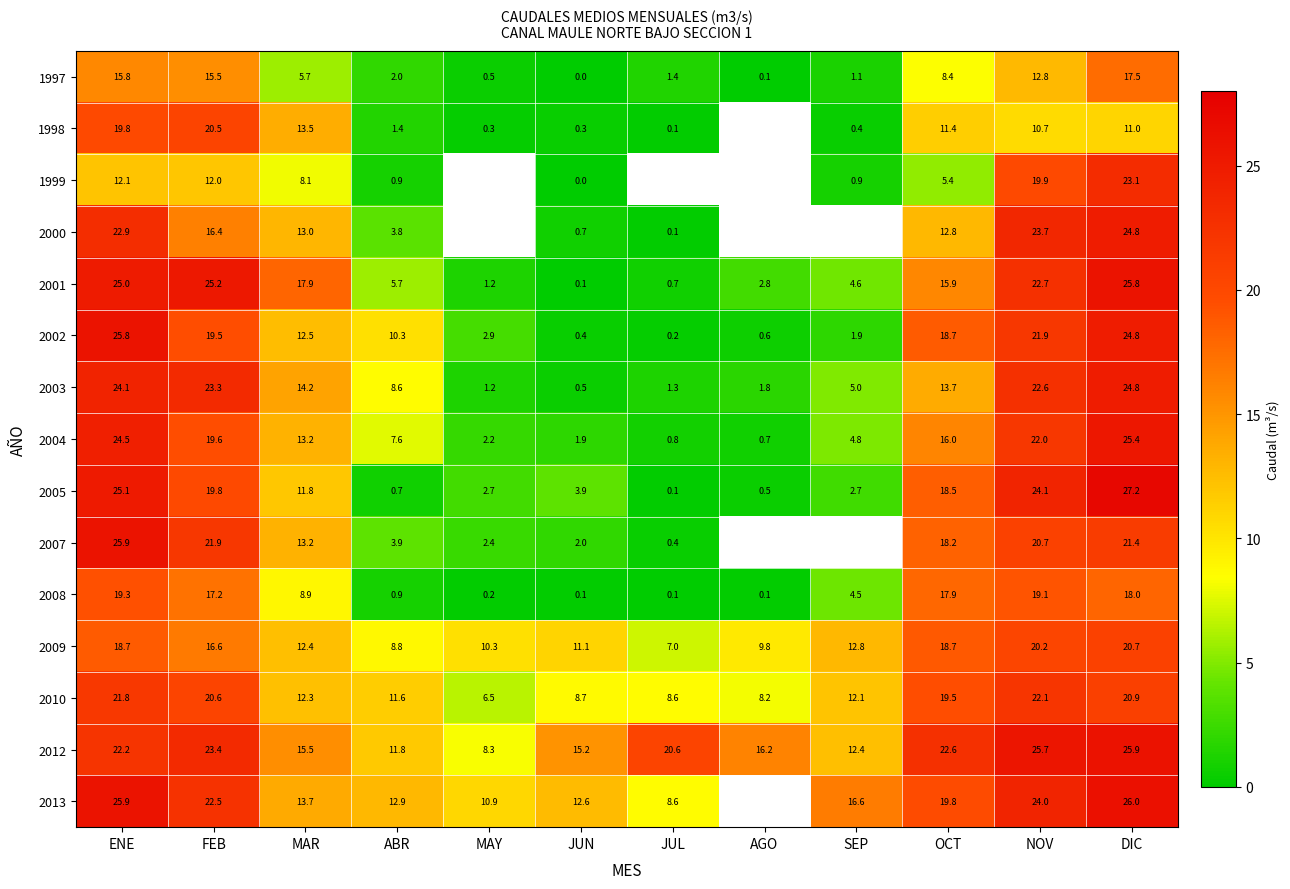

Where is 2004 nearest to the value 13?

MAR